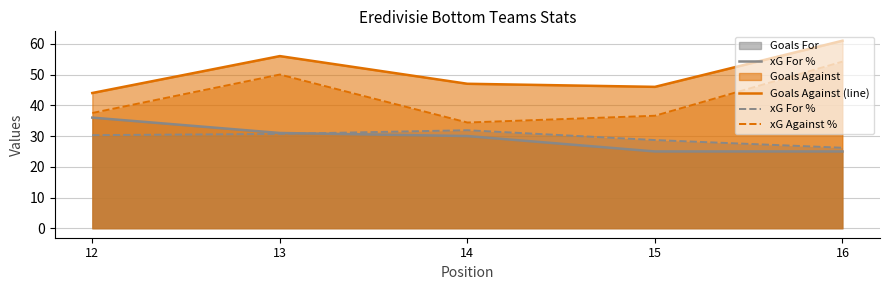

At which label does xG For % reach its minimum?

16